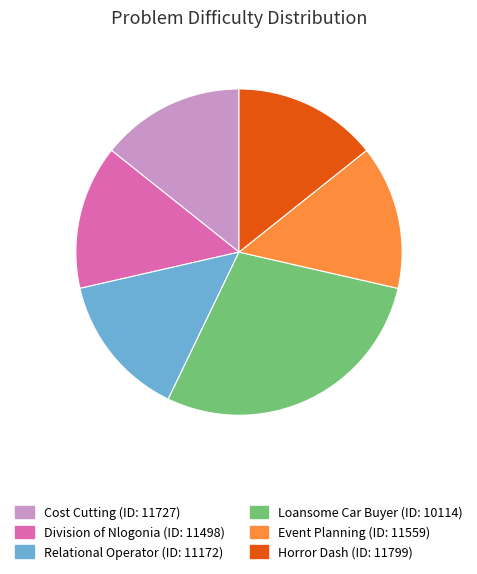

Does any single category account for the majority?

No